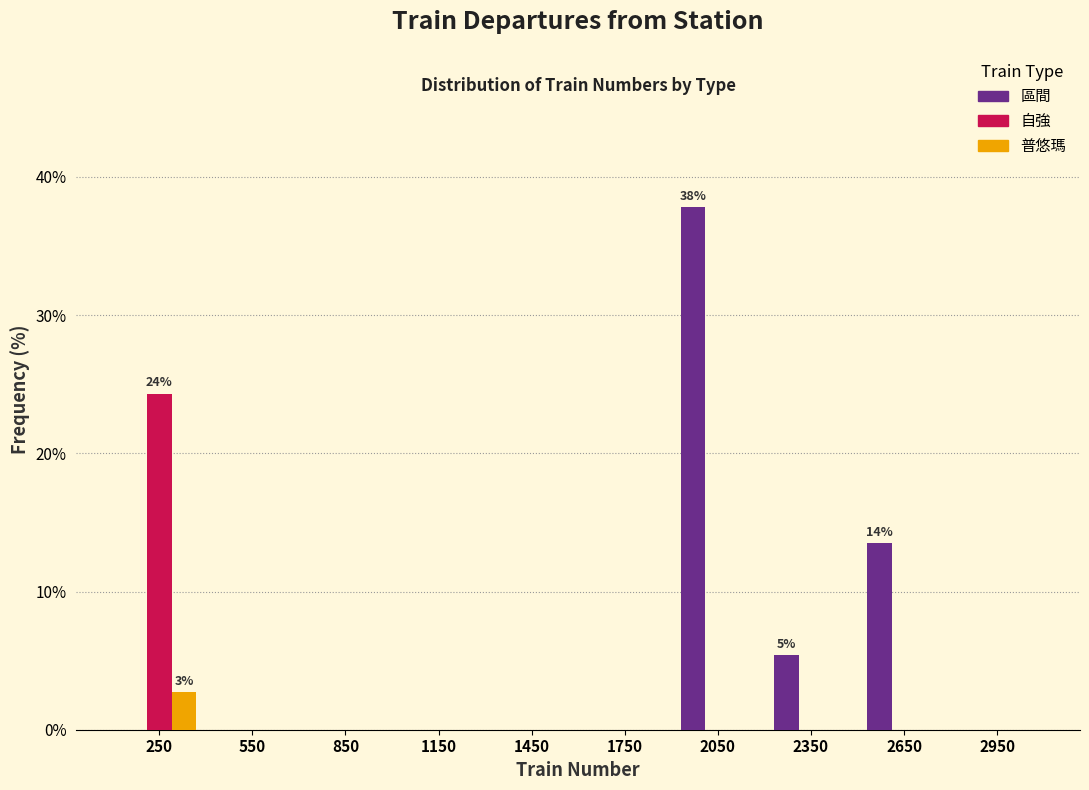

In the 普悠瑪 series, which range on the x-axis has the tallest bar?

100 to 400